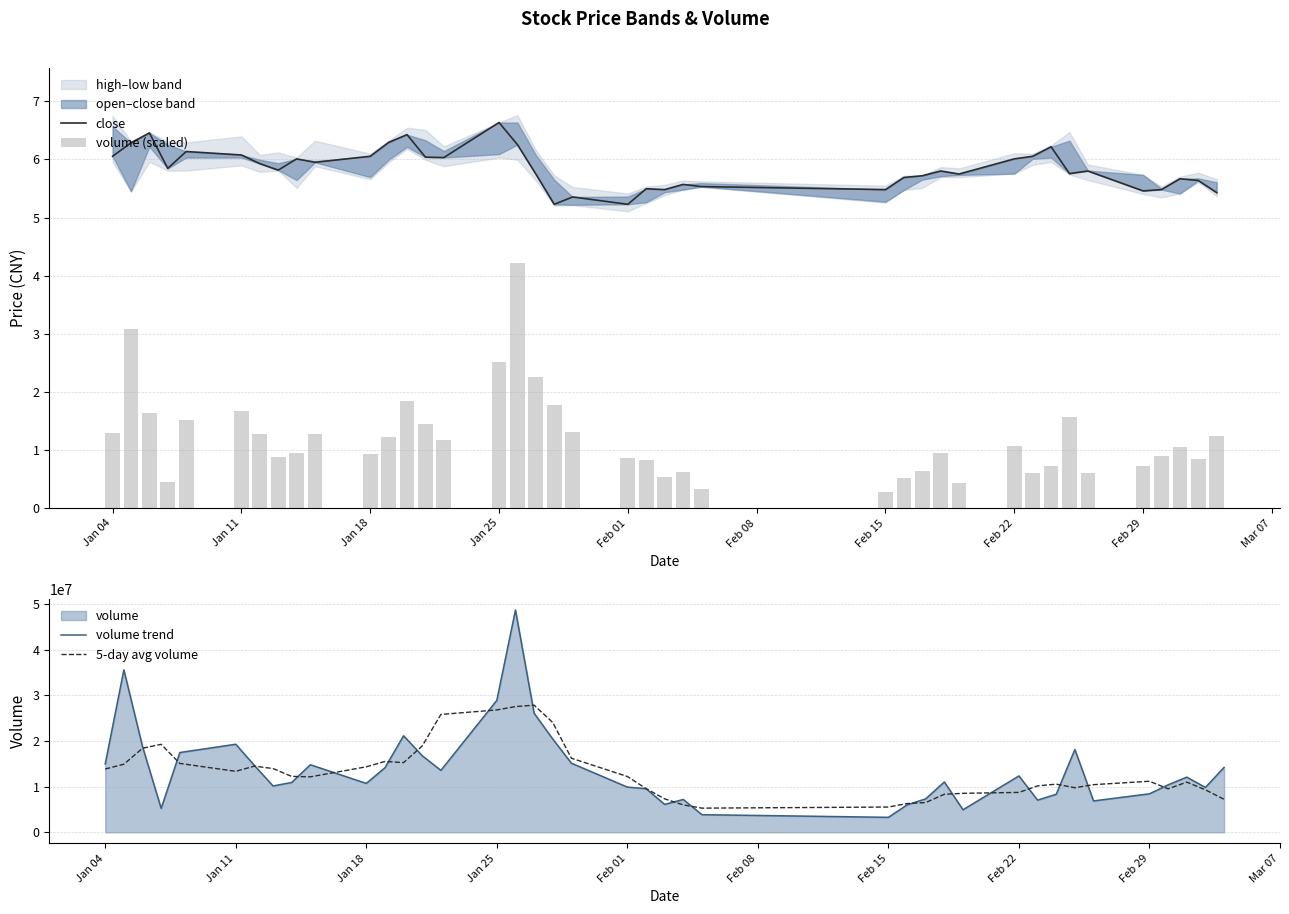

What is the smallest value displayed?

0.3